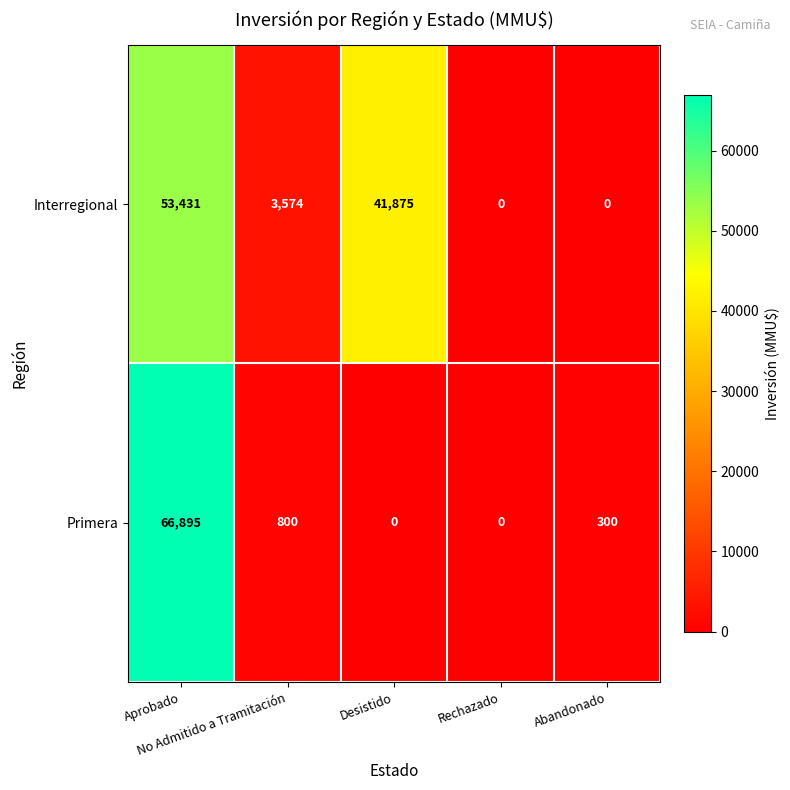

Which series has the largest range (max minus min)?

Primera